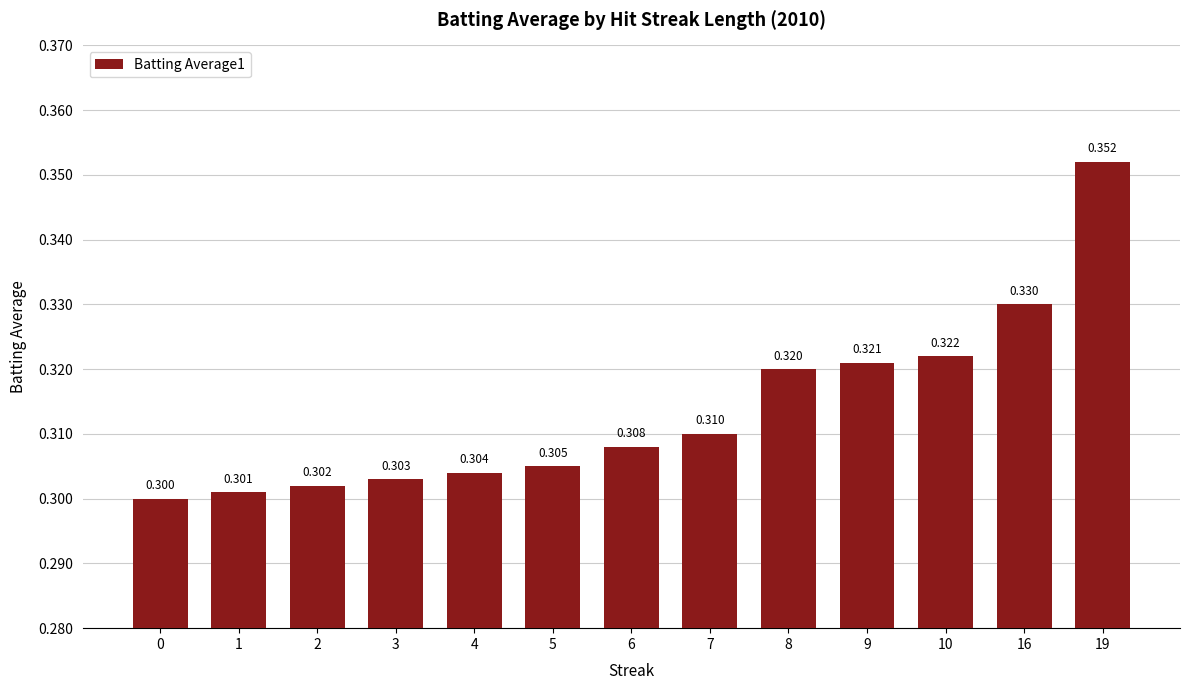

Count the number of categories in the chart.

13